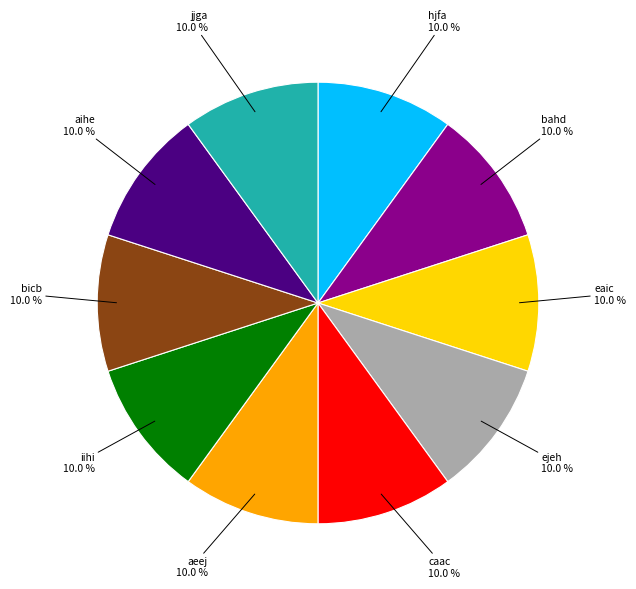

How much of the chart is everything except bicb?

90.0%